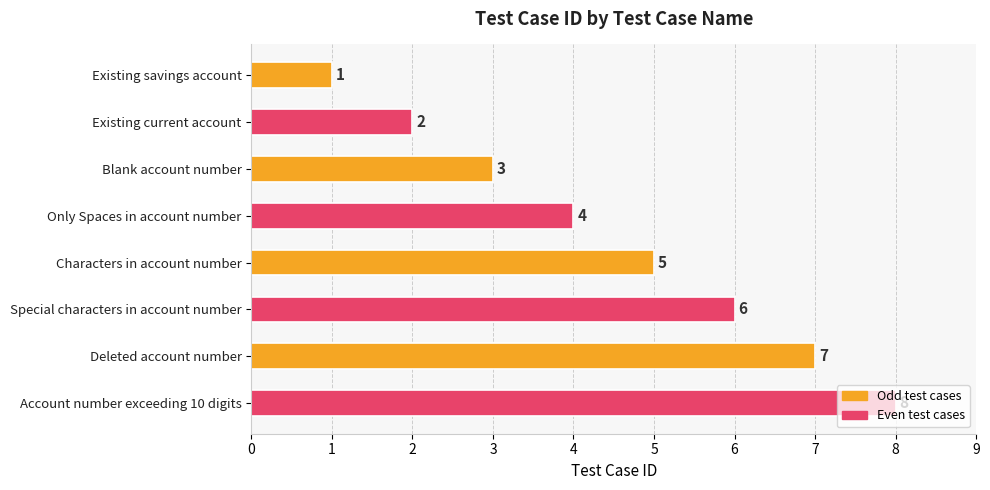

Is it true that the value at Special characters in account number is 4?

False